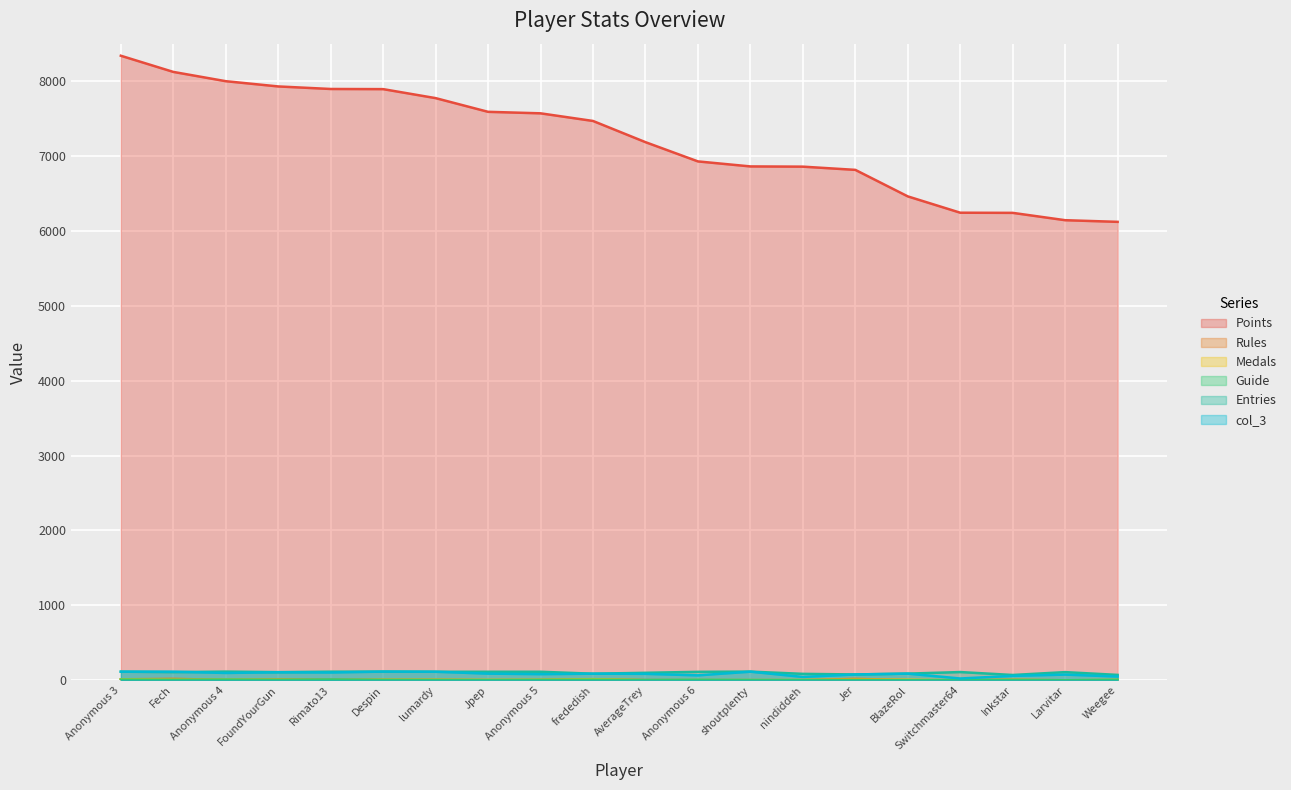

How many categories are shown in the chart?

20